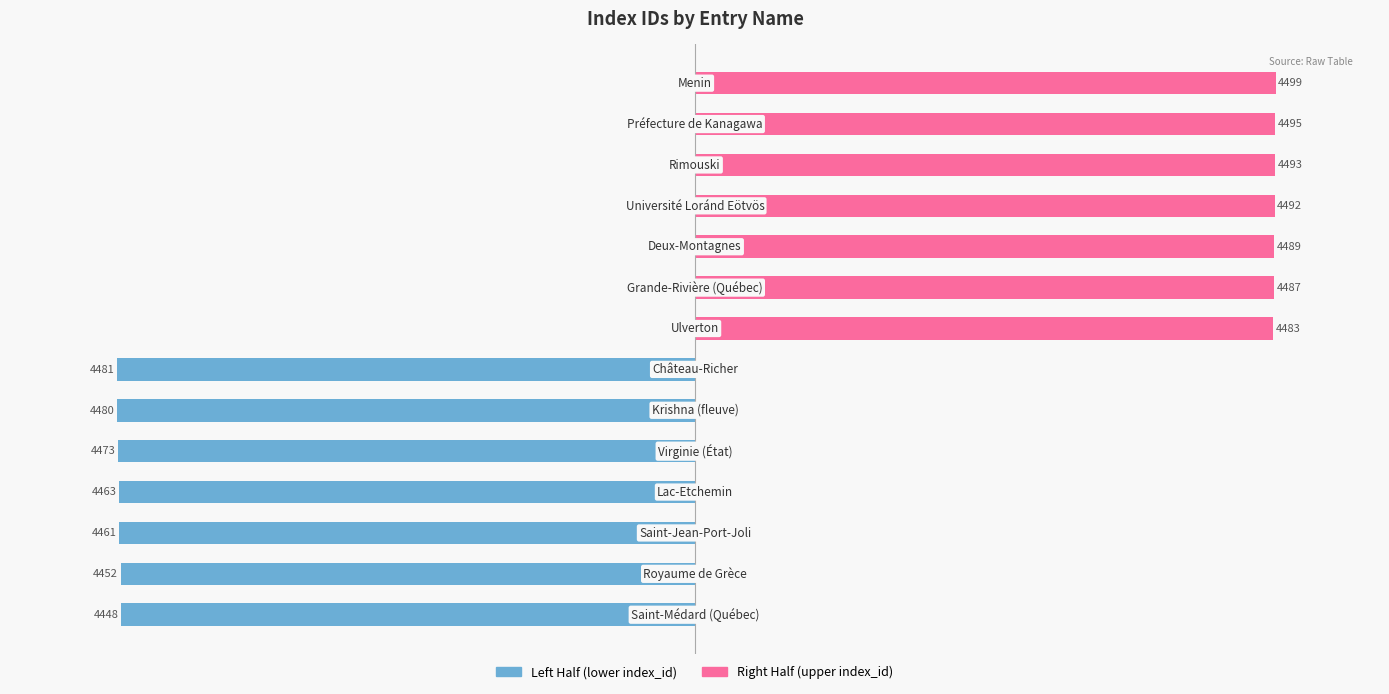

Reading right to left, extract all data points from this chart.

Left Half (lower index_id): -4481	-4480	-4473	-4463	-4461	-4452	-4448
Right Half (upper index_id): 4499	4495	4493	4492	4489	4487	4483